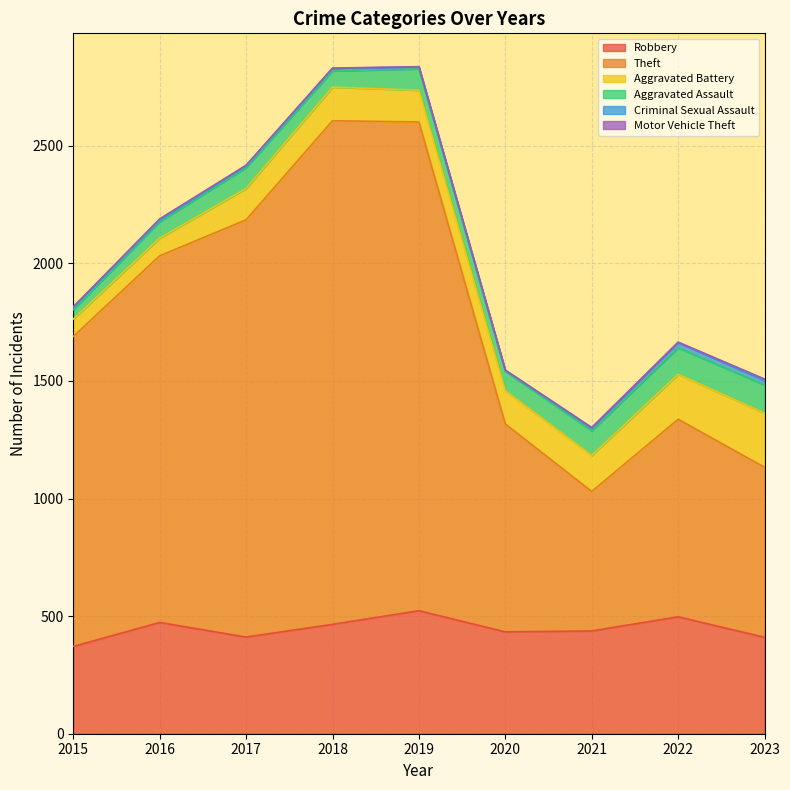

List the series in order of their peak value, highest first.

Theft, Robbery, Aggravated Battery, Aggravated Assault, Criminal Sexual Assault, Motor Vehicle Theft